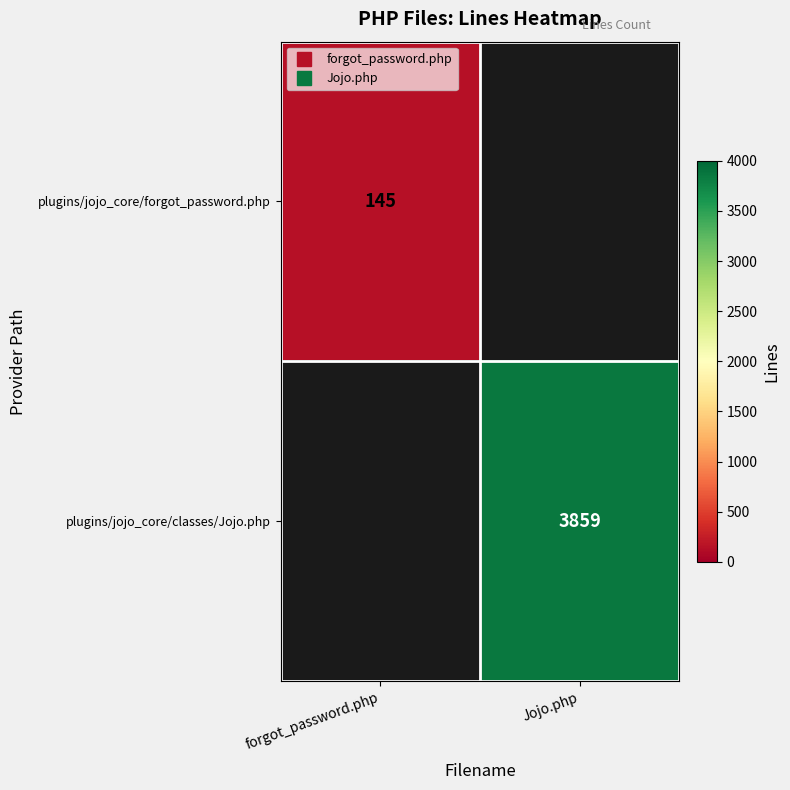

True or false: plugins/jojo_core/classes/Jojo.php has a value of 3859.0 at Jojo.php.

True